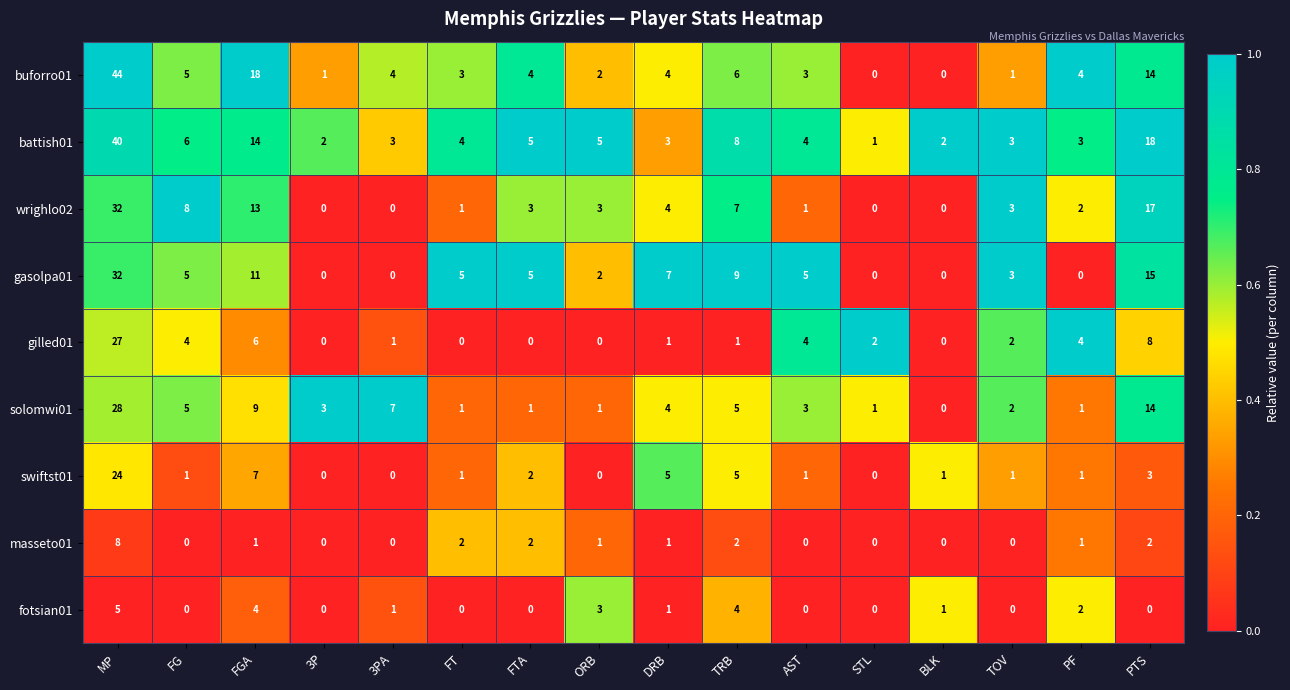

What is the maximum value shown in the chart?

44